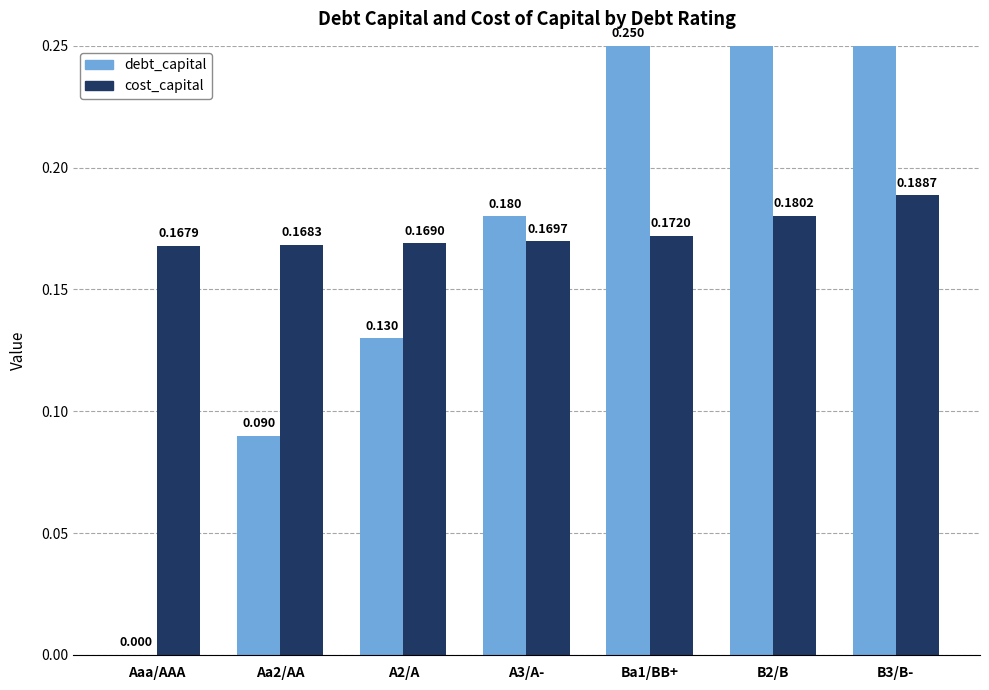

What is the difference between the debt_capital values at A3/A- and B2/B?

0.1